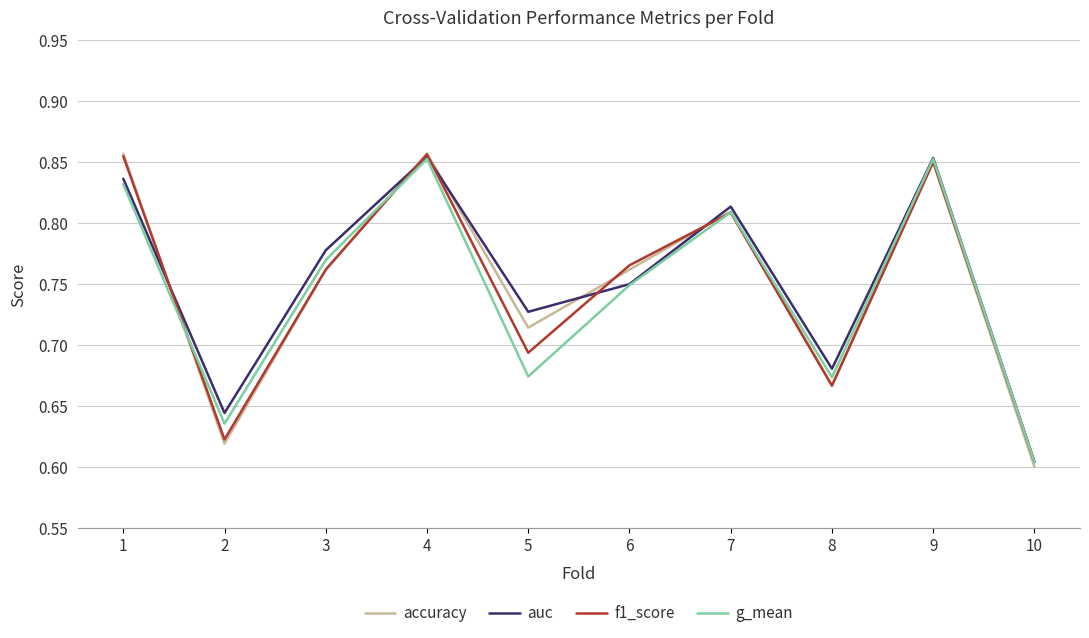

The value of g_mean at 5 is 0.3. True or false?

False